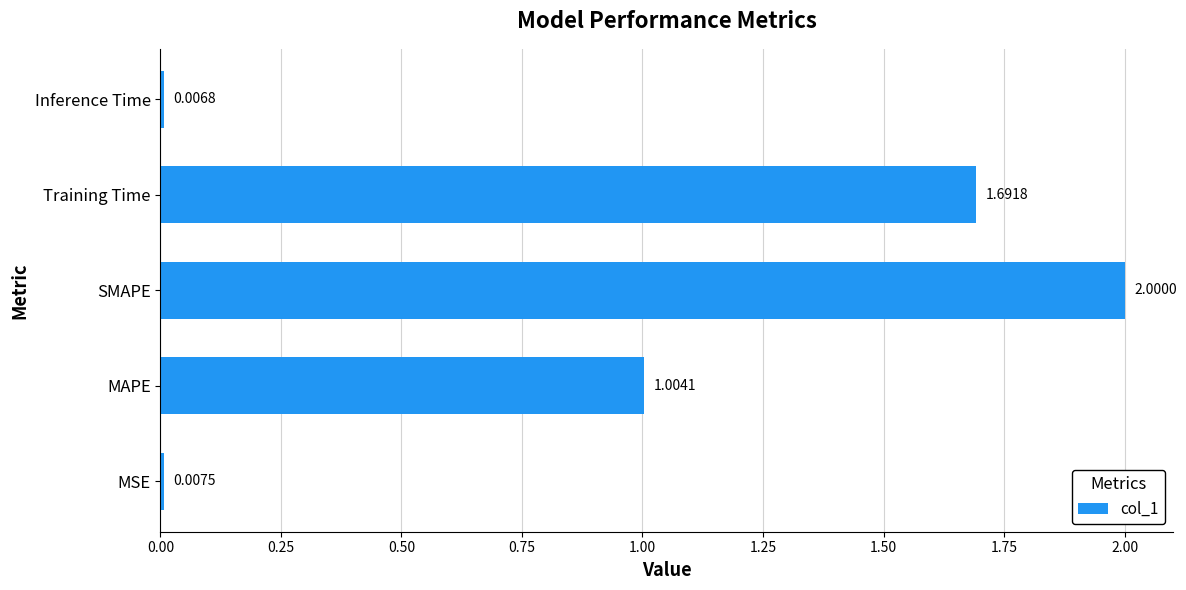

Which has a higher value, MSE or MAPE?

MAPE